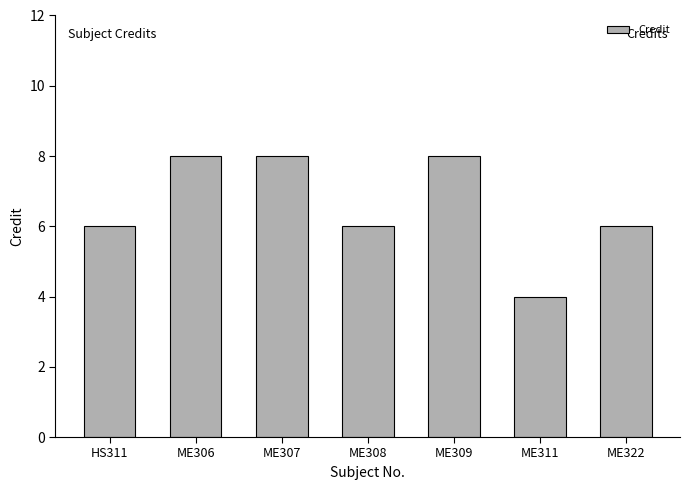

How many values are between 6 and 8?

6